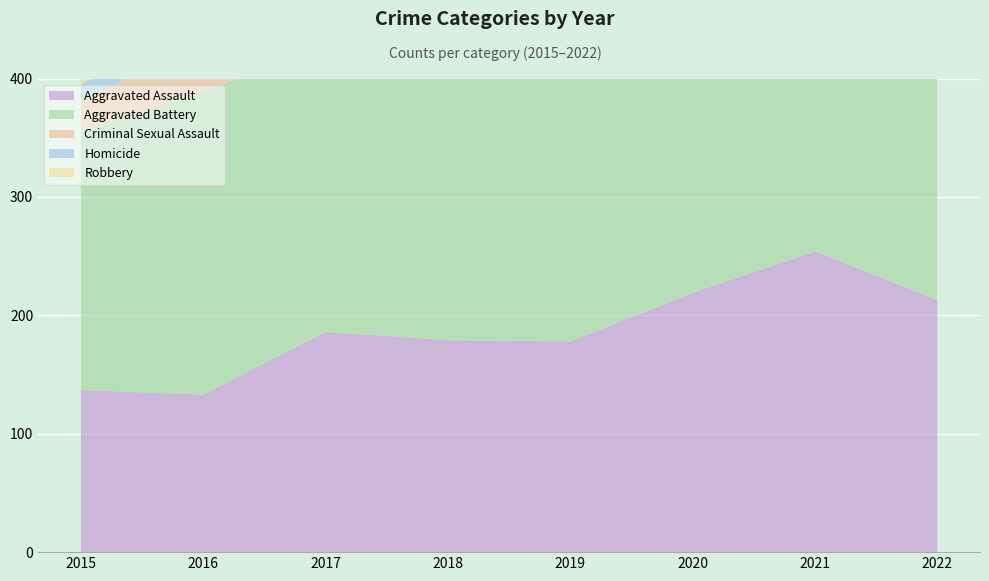

Reading left to right, what are all the values shown in this chart?

Aggravated Assault: 137	133	186	179	178	219	254	213
Aggravated Battery: 219	256	244	253	292	270	295	238
Criminal Sexual Assault: 26	41	41	34	43	31	29	37
Homicide: 13	25	20	15	25	18	32	19
Robbery: 259	340	340	208	190	204	207	212